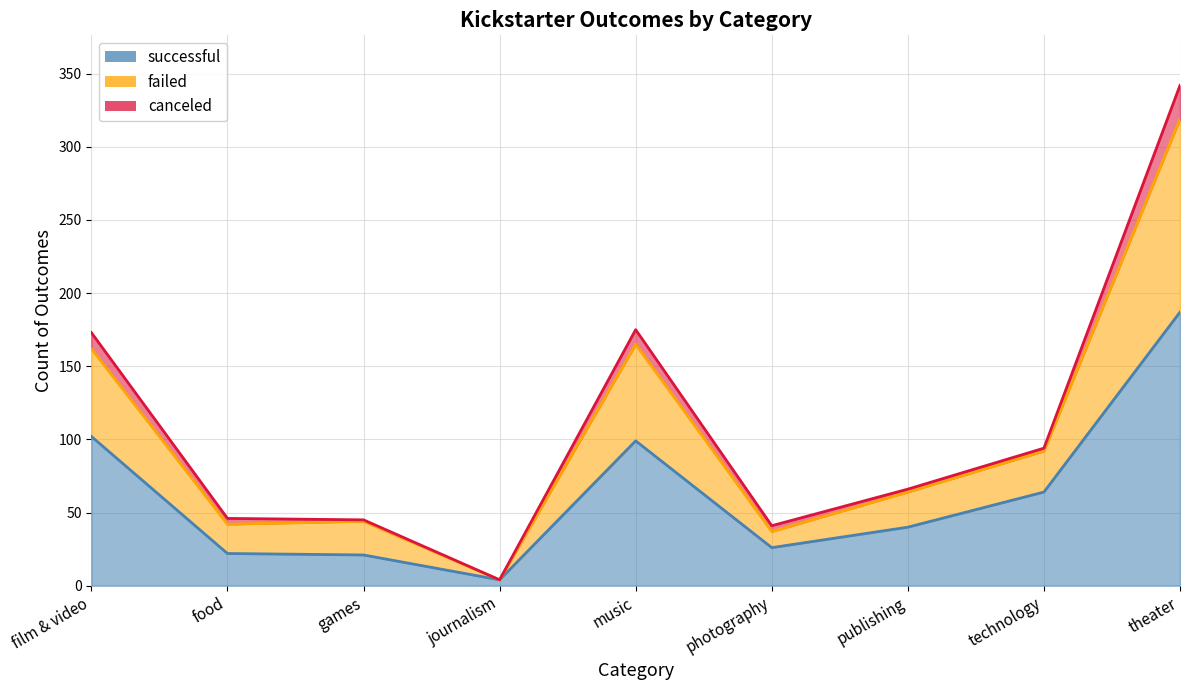

True or false: successful and failed intersect in this chart.

False